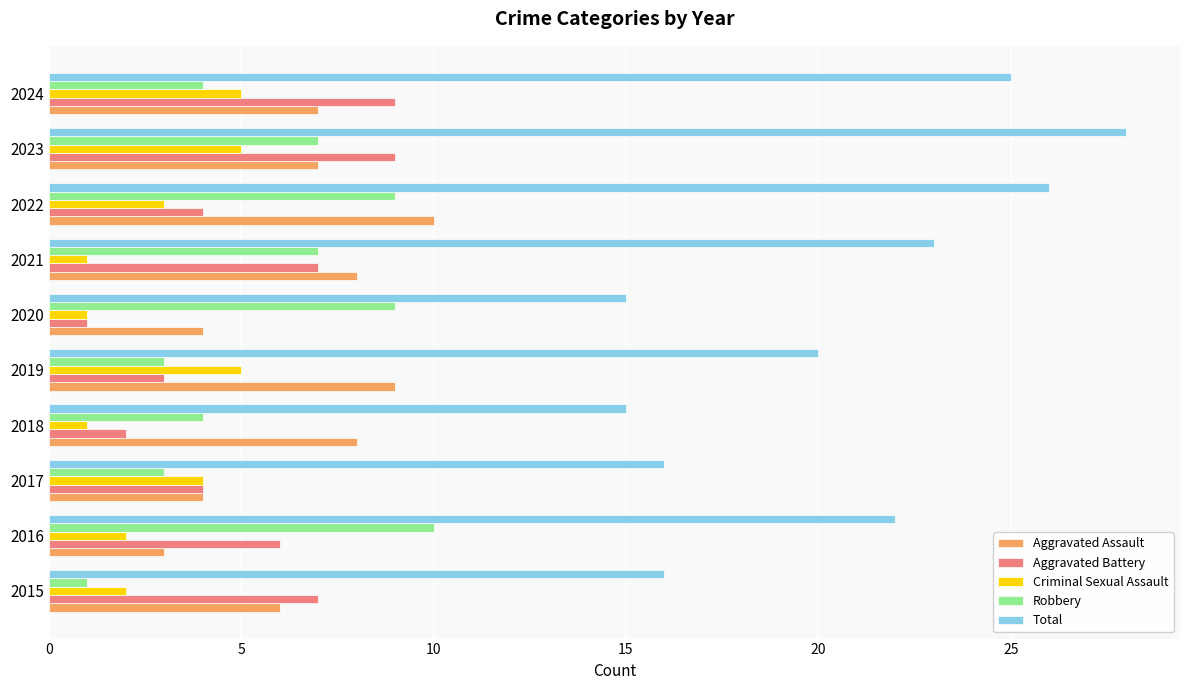

The value of Robbery at 2023 is 4. True or false?

False